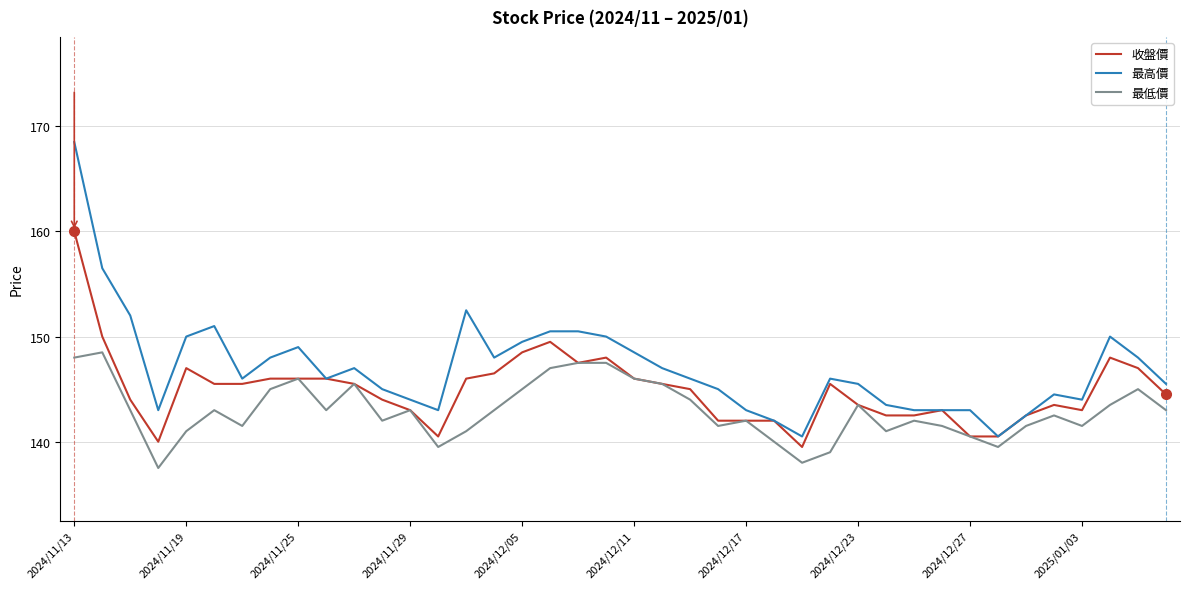

List the series in order of their peak value, lowest first.

最低價, 收盤價, 最高價